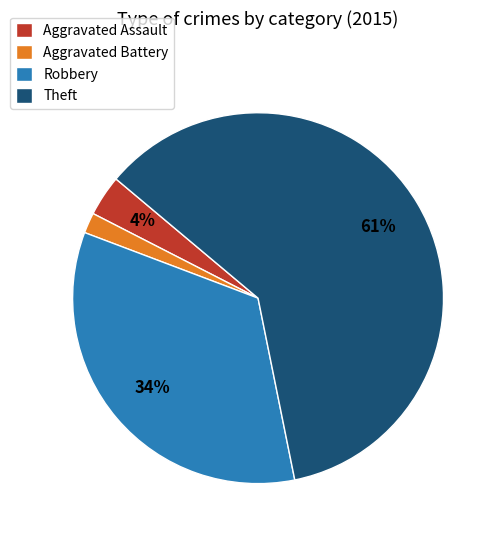

How many slices are in this pie chart?

4